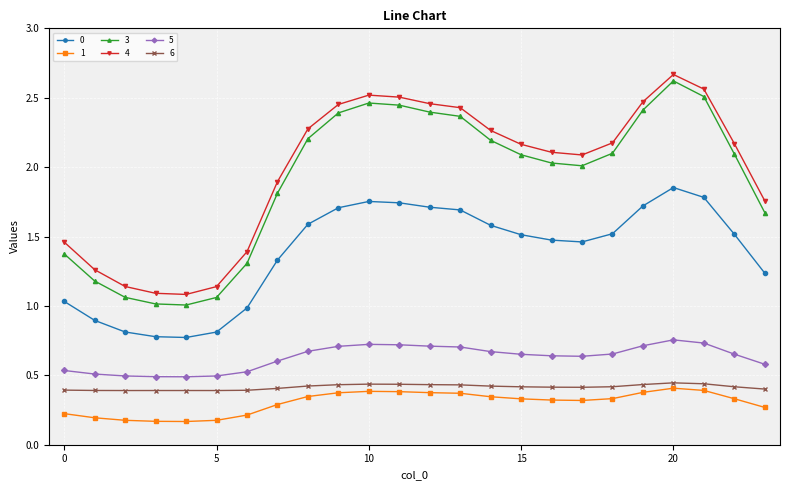

Which series has the largest range (max minus min)?

3